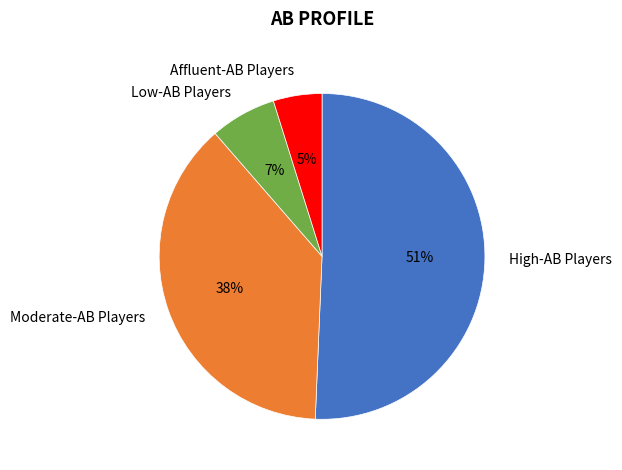

To the nearest percent, what is the average slice percentage?

25%